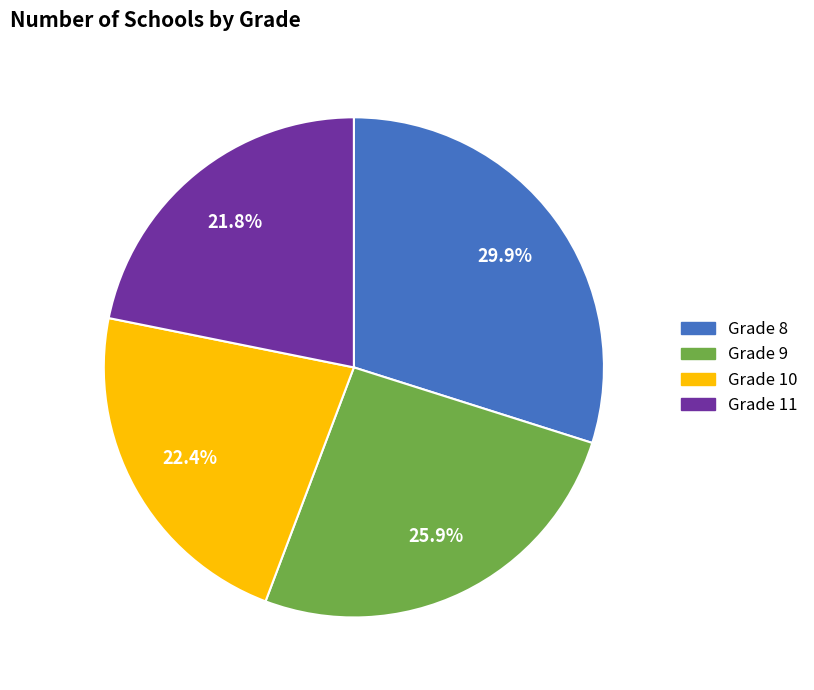

To the nearest percent, what is the difference between the largest and smallest slice percentages?

8%